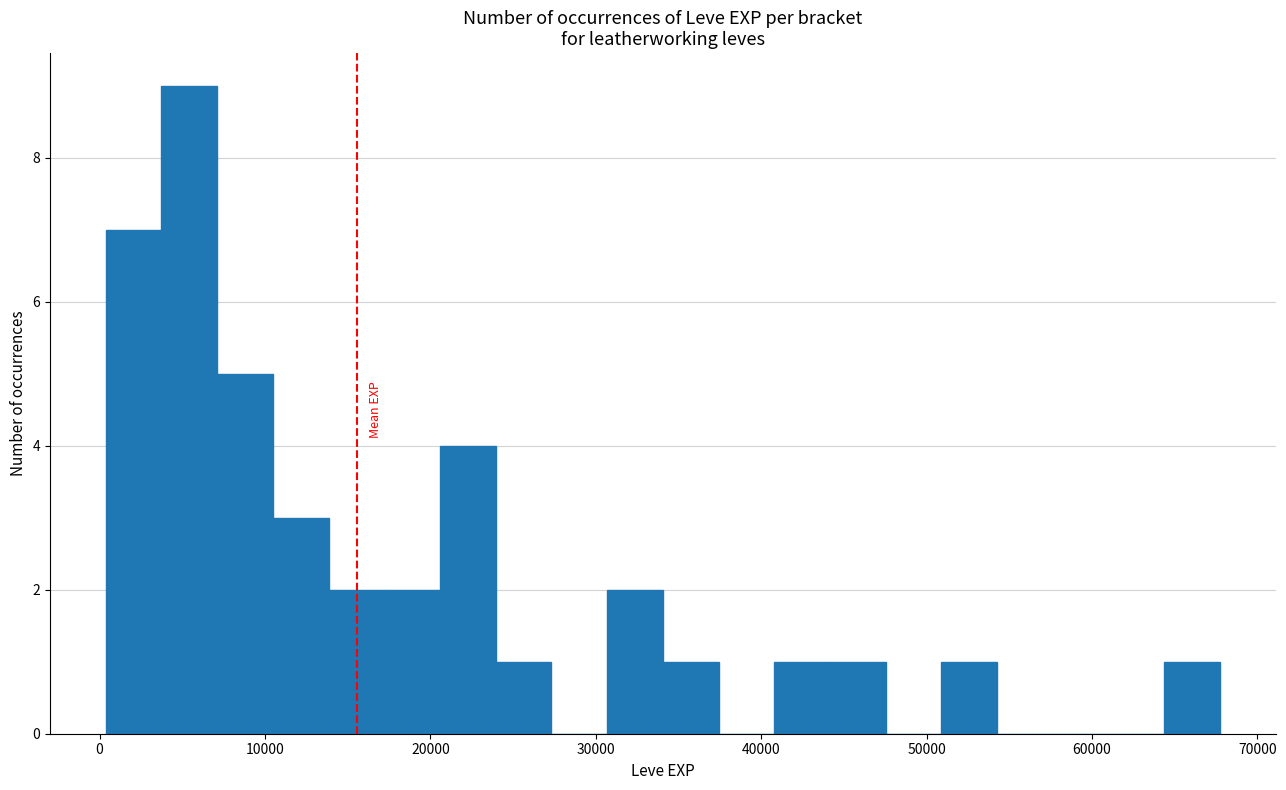

Around what value on the x-axis is the tallest bar? Give the approximate position of its centre, as read against the axis.

5000